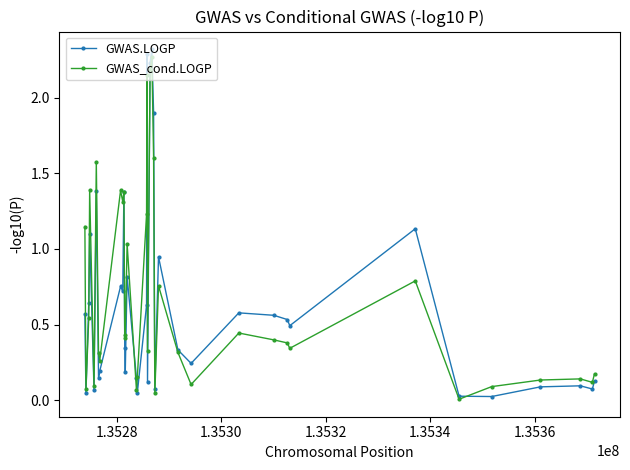

True or false: GWAS_cond.LOGP has more than 0 interior local peaks.

True